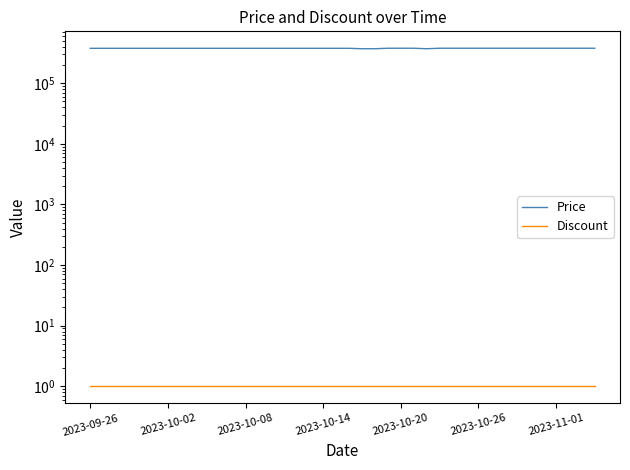

How many lines are shown in the chart?

2